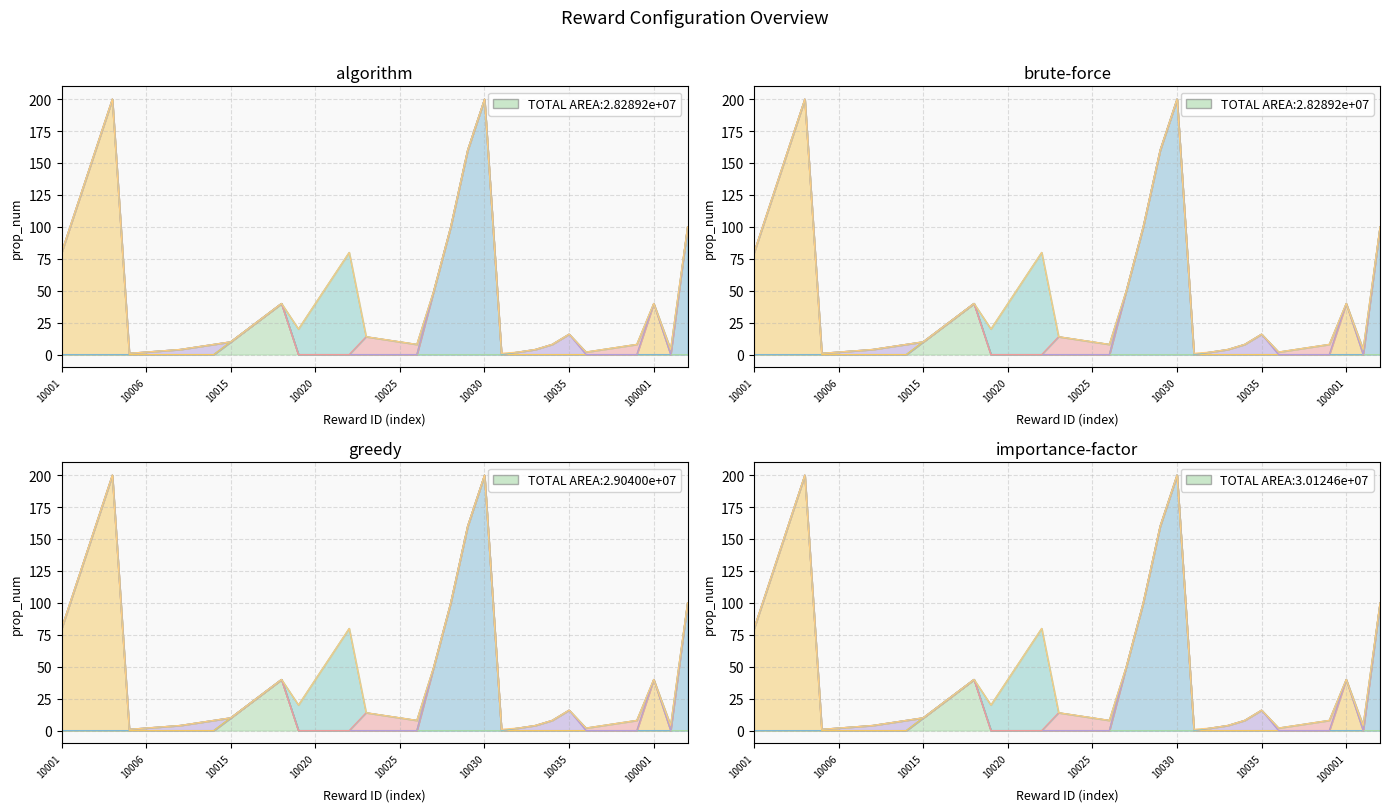

How many data points does each series have?

38